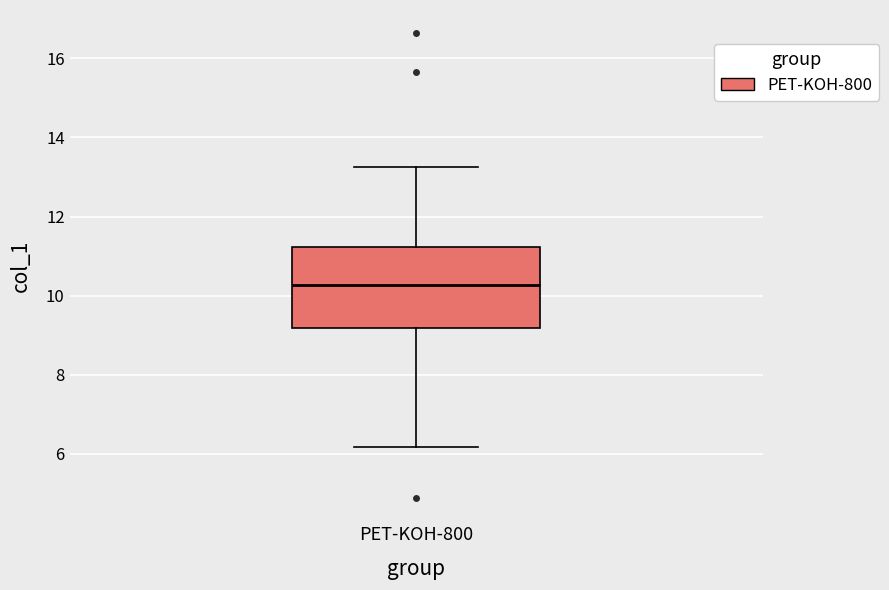

Read this box plot against the y-axis: the position of the median line, the range covered by the box, and the ends of both whiskers. The values are not printed on the chart, so give them approximately, as read against the axis.

median 10.2, box 9.2 to 11.2, whiskers 6.2 to 13.2